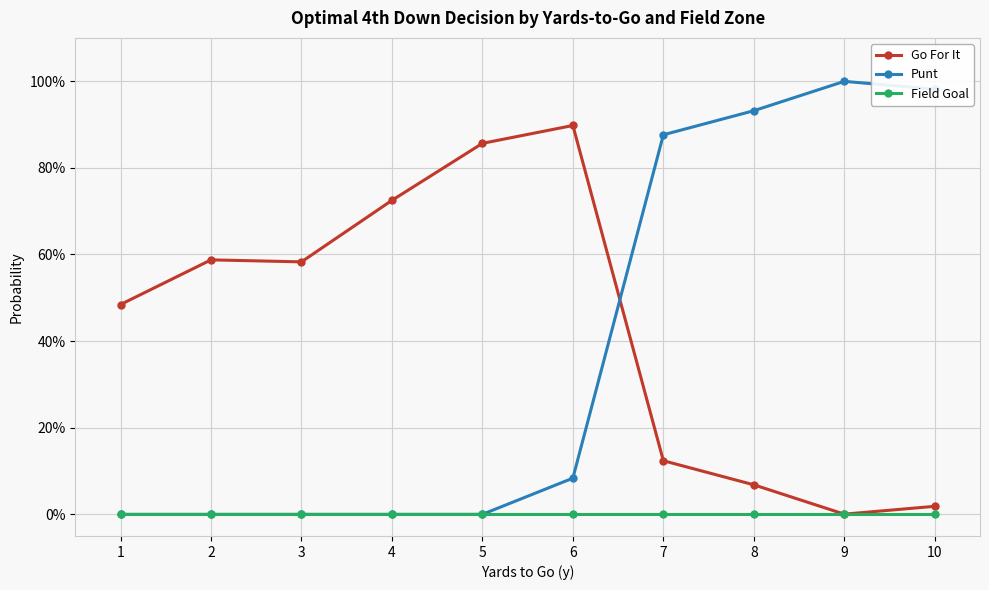

What are all the series names shown in the legend?

Go For It, Punt, Field Goal